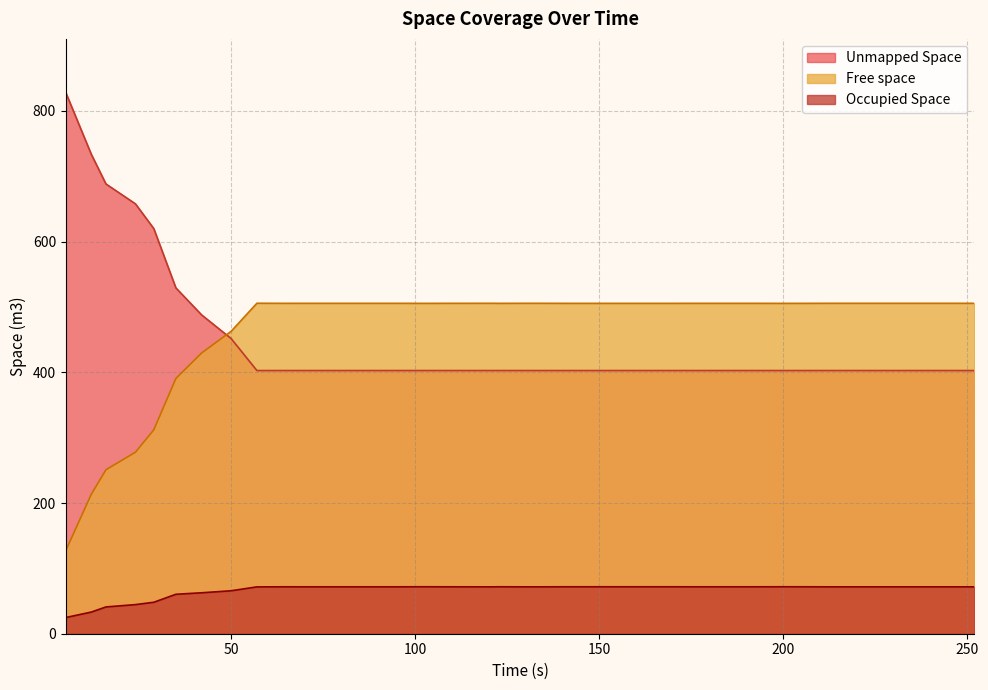

What are all the series names shown in the legend?

Free space, Occupied Space, Unmapped Space